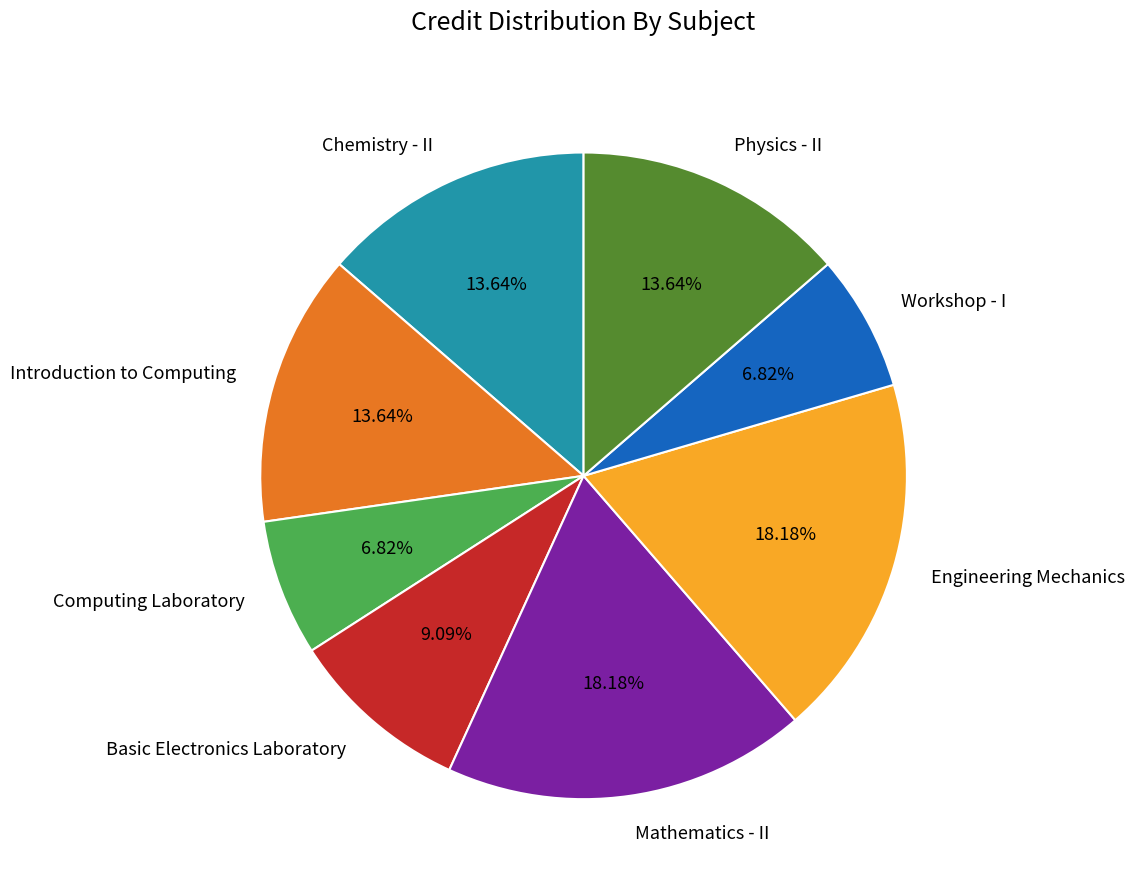

How many segments does this pie chart have?

8